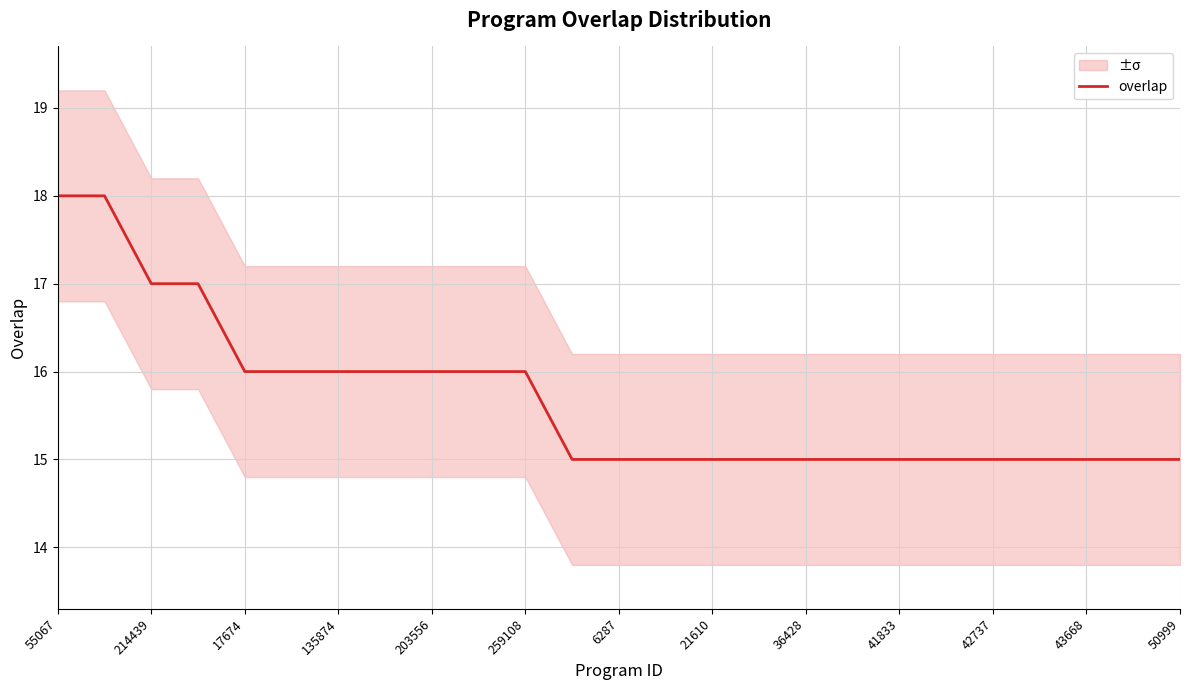

How many lines are shown in the chart?

1